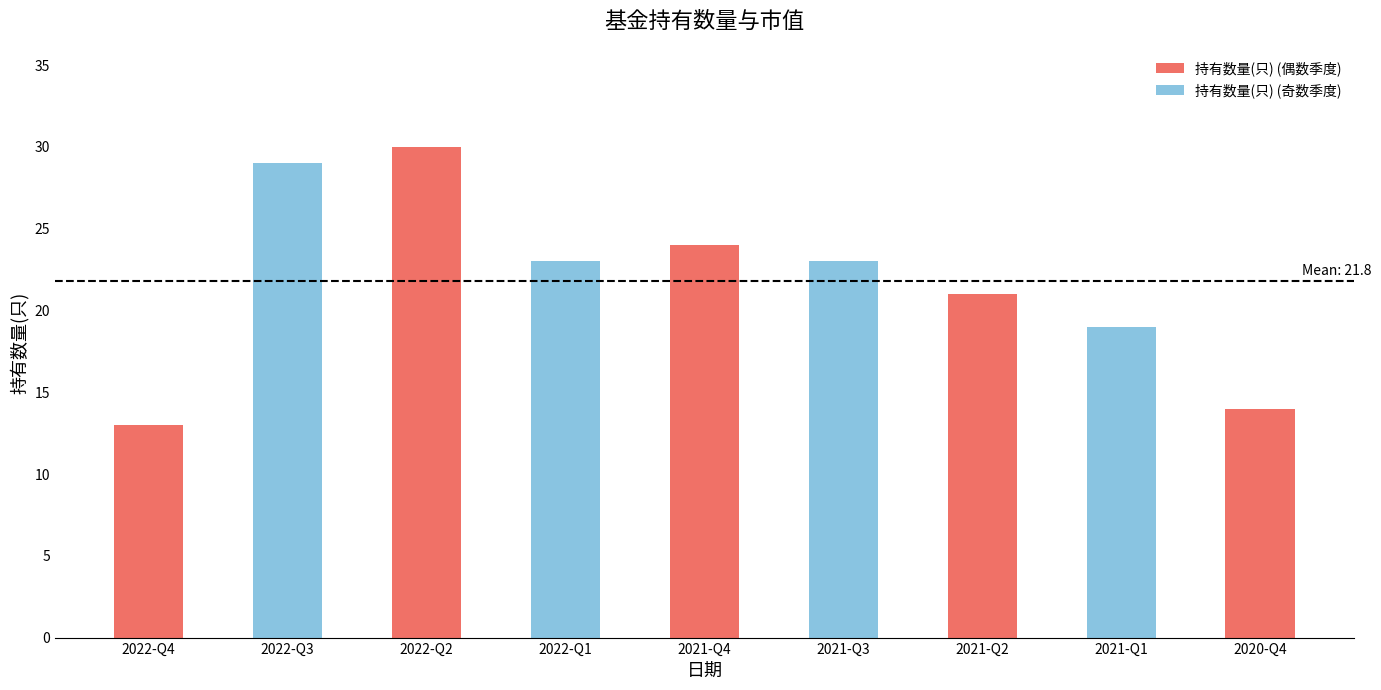

What is the label of the 2nd bar from the right?

2021-Q1